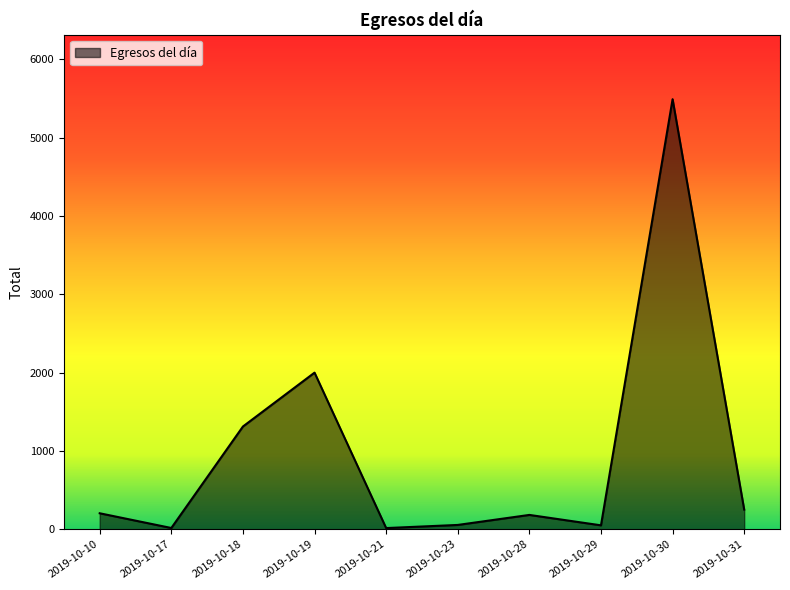

How many distinct data groups are displayed?

1